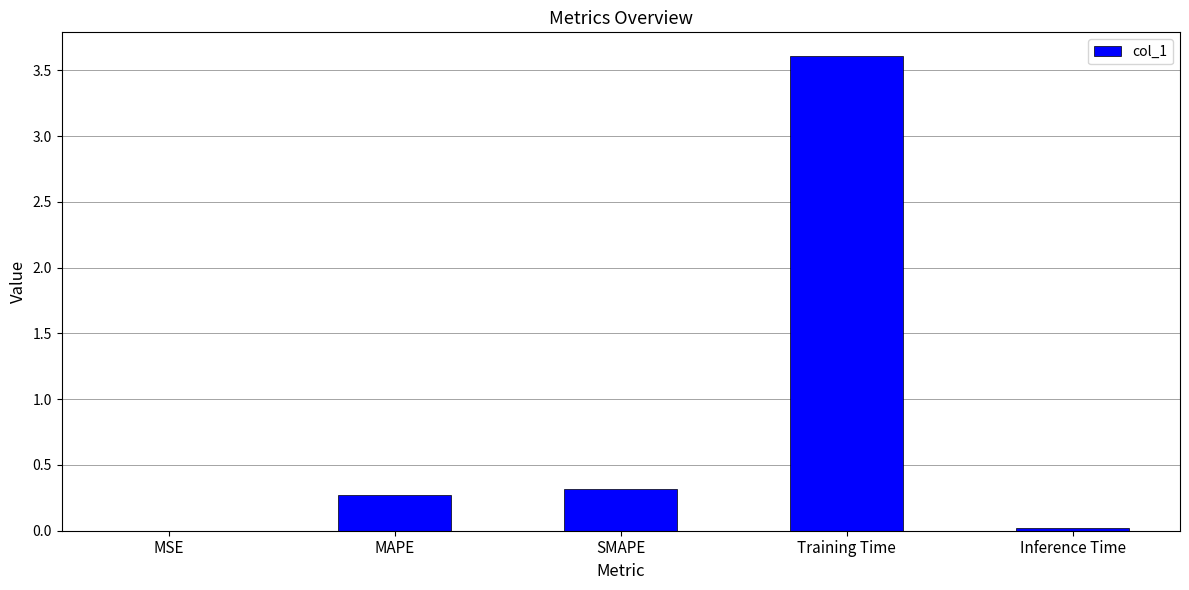

What is the change in value from SMAPE to Training Time?

+3.3